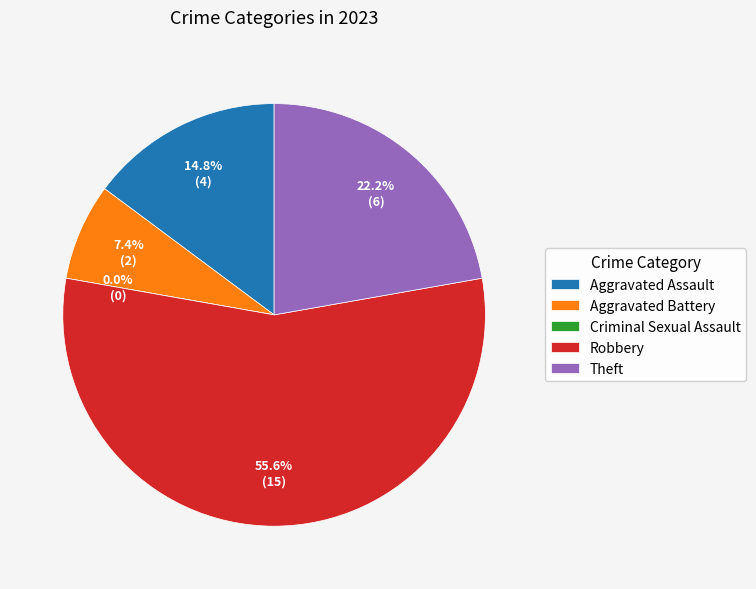

To the nearest percent, what is the difference between the Criminal Sexual Assault and Theft slice percentages?

22%